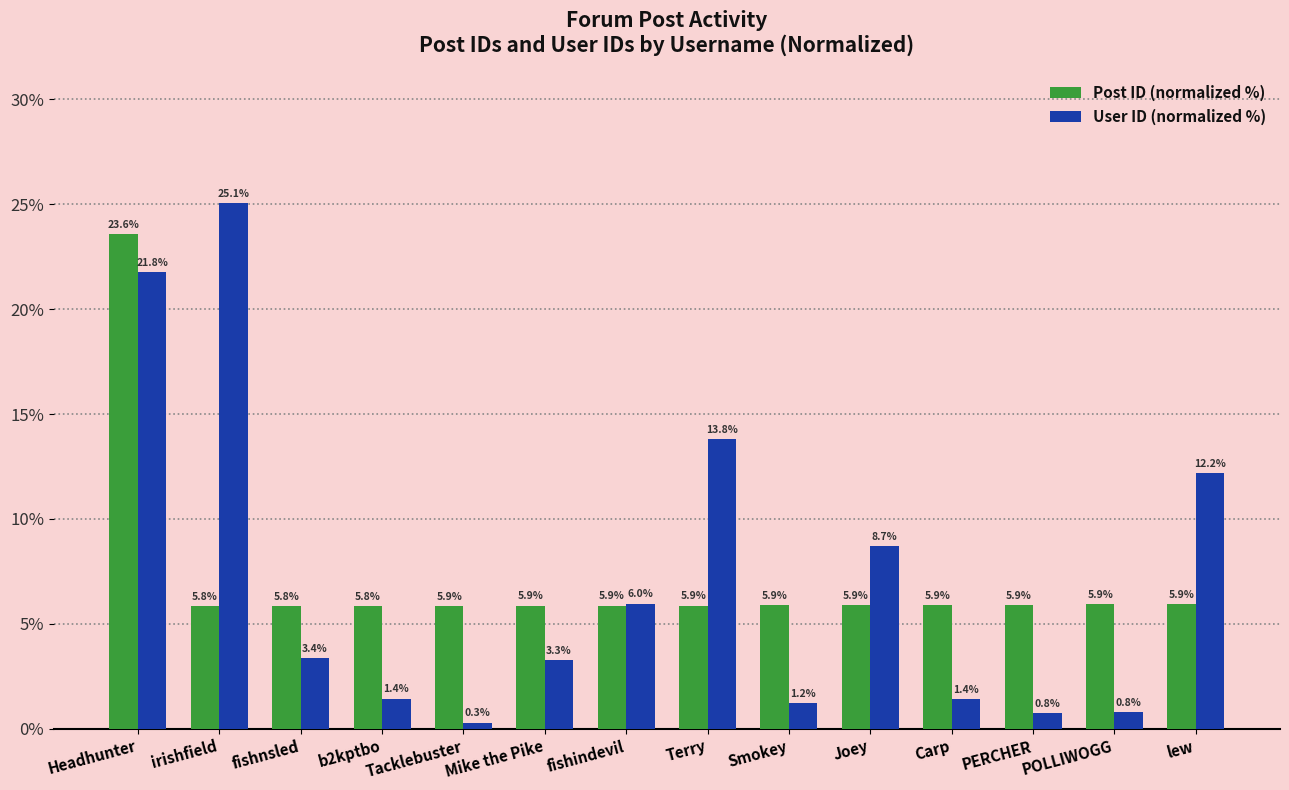

At Terry, list the series in order from largest to smallest.

User ID (normalized %), Post ID (normalized %)